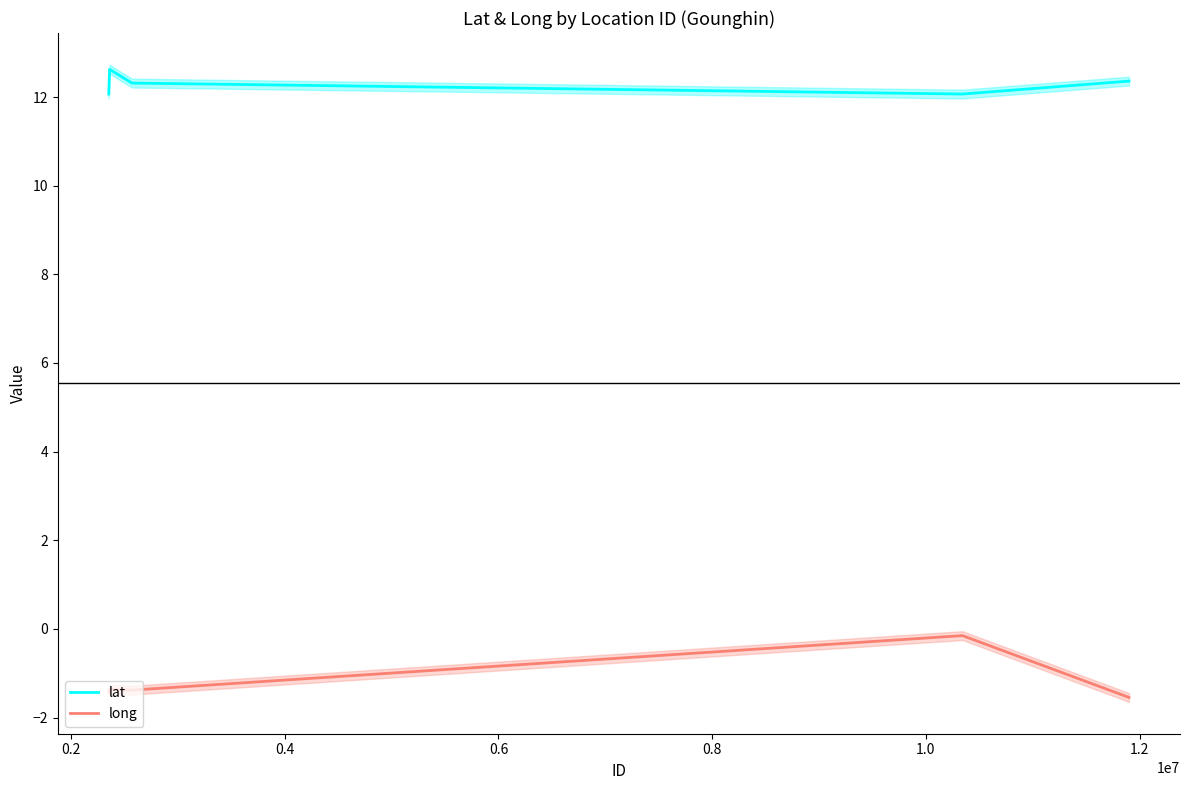

True or false: lat and long cross at least once.

False